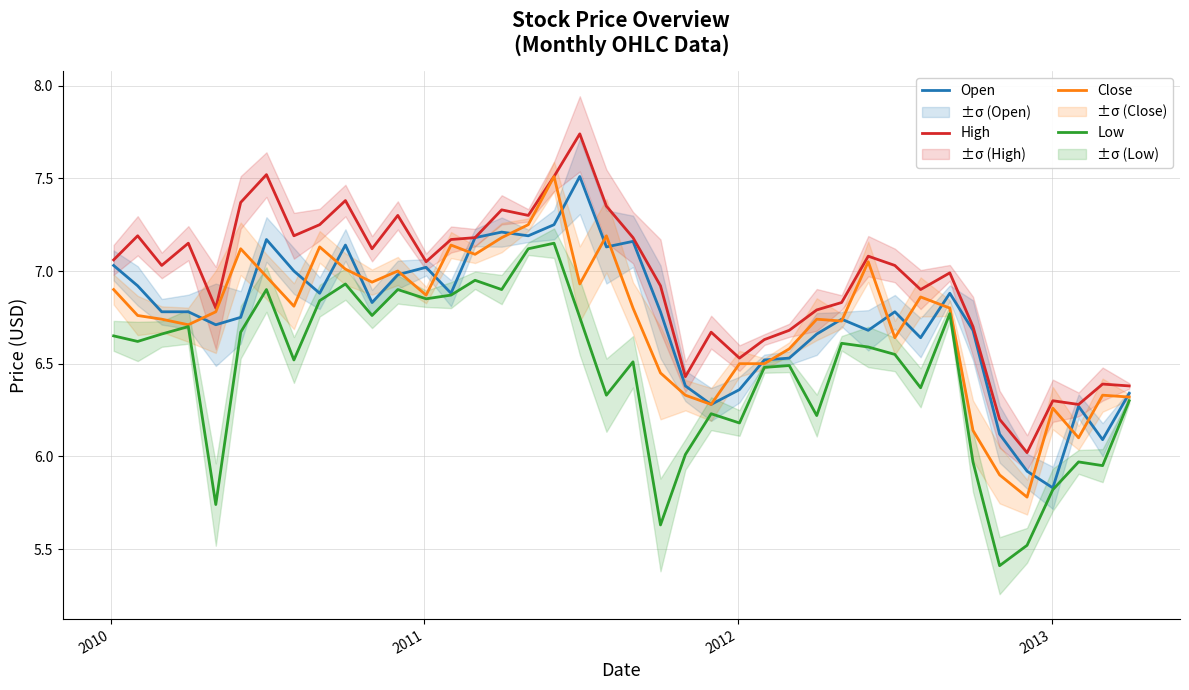

What is the difference between the second highest and minimum values in the Open series?

1.4